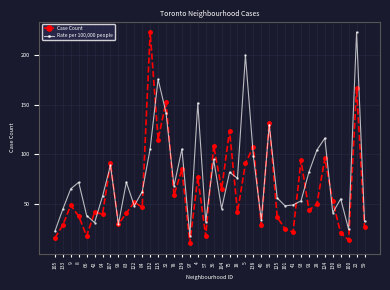

What position from the right is 59?

1